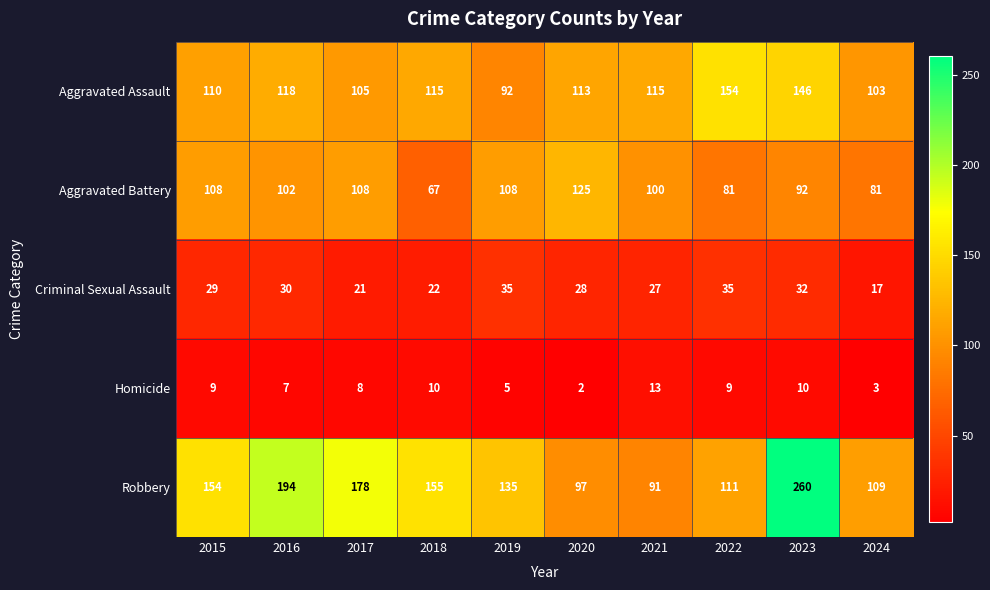

What is the difference between the Criminal Sexual Assault values at 2019 and 2023?

3